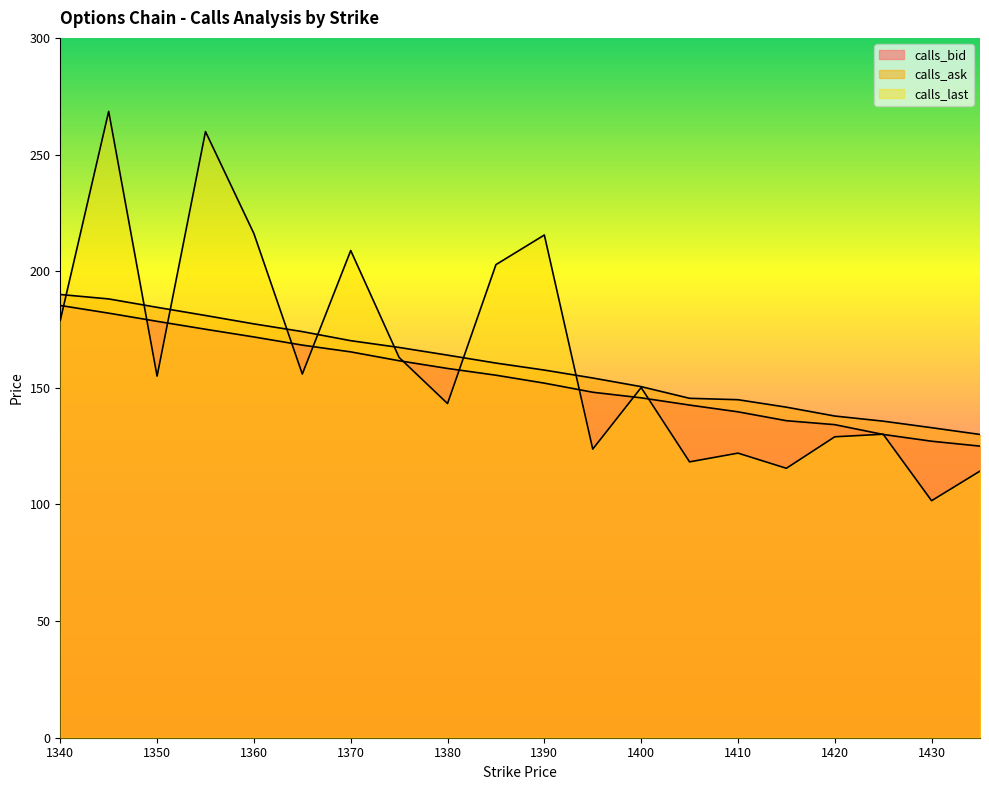

What is the difference between the maximum and minimum values in the calls_last series?

166.9